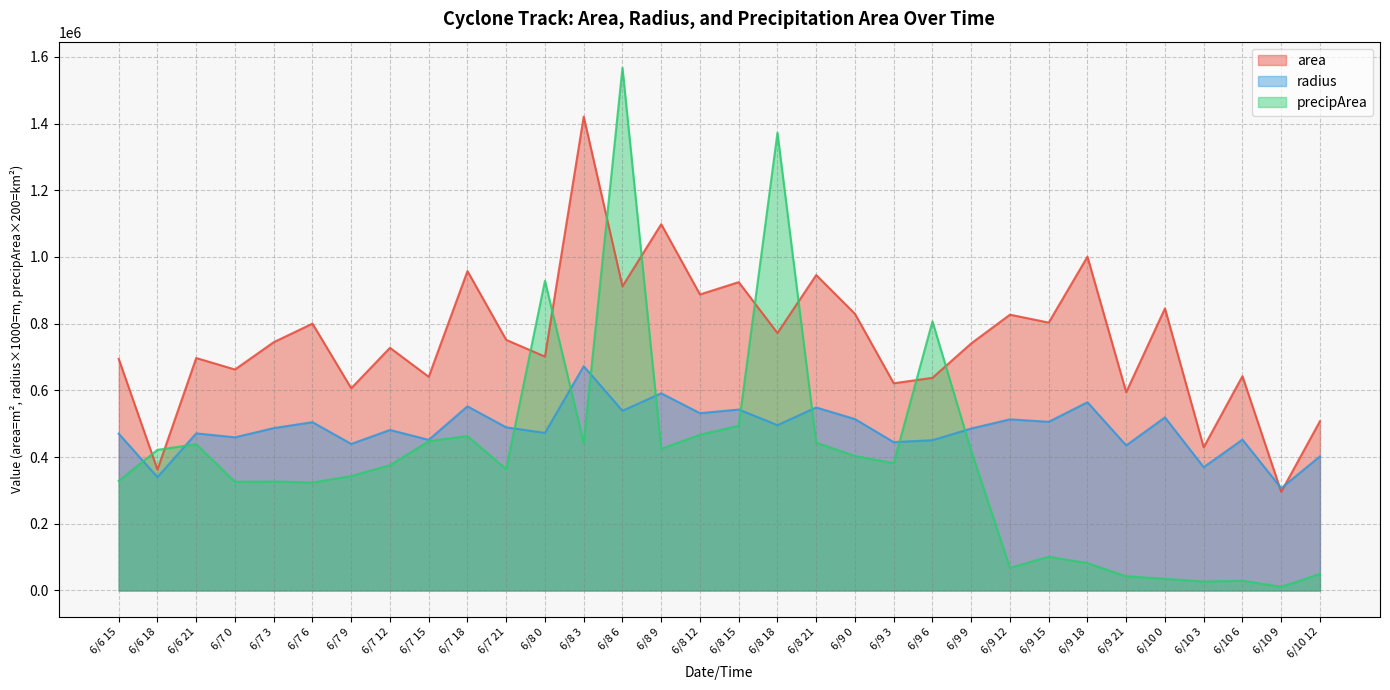

Where is the first local maximum for area?

6/6 21